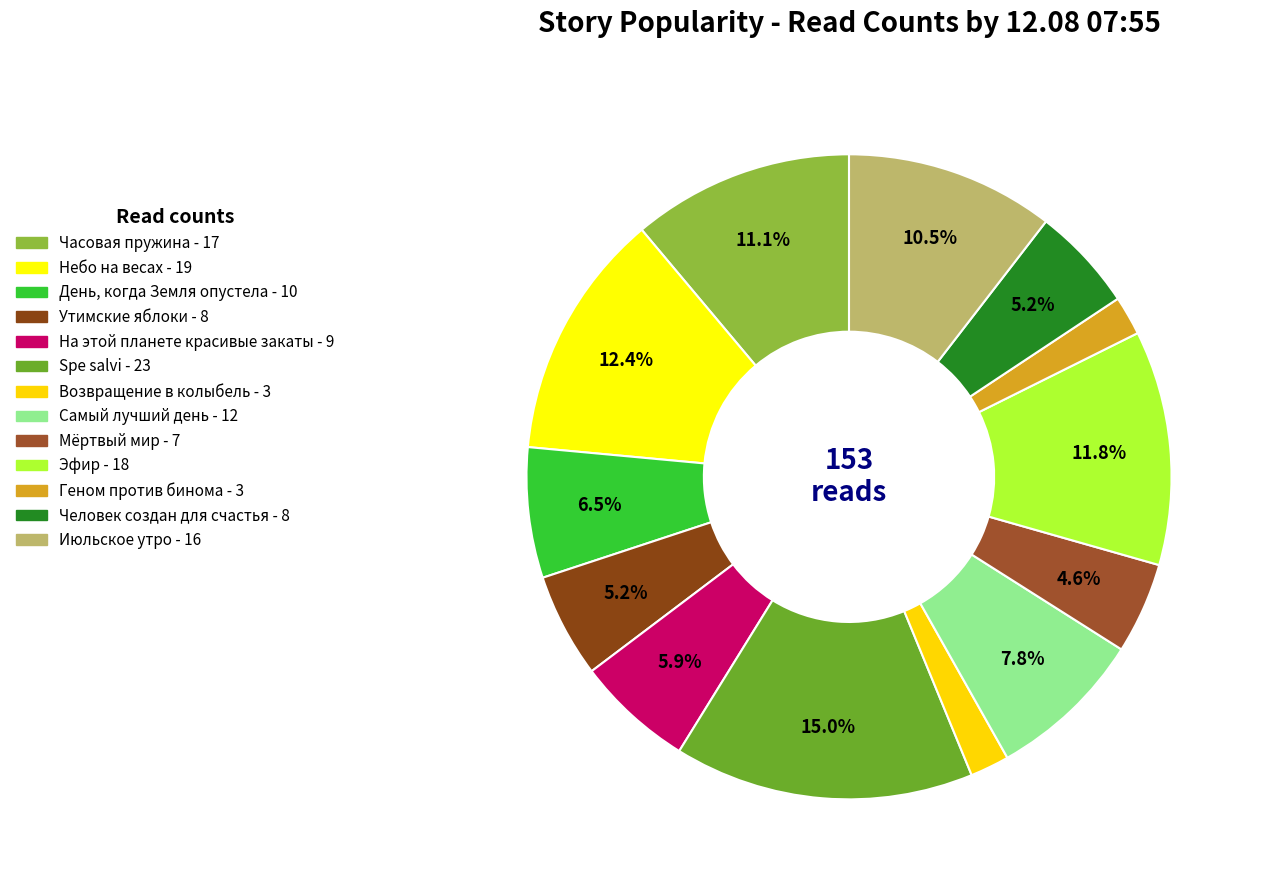

To the nearest percent, what is the combined percentage of Часовая пружина and Возвращение в колыбель?

13%